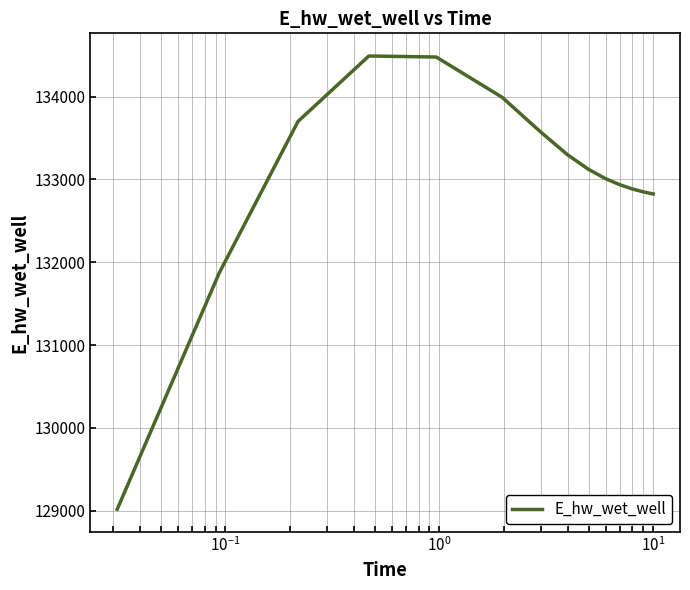

What is the difference between the maximum and minimum values?

5471.7